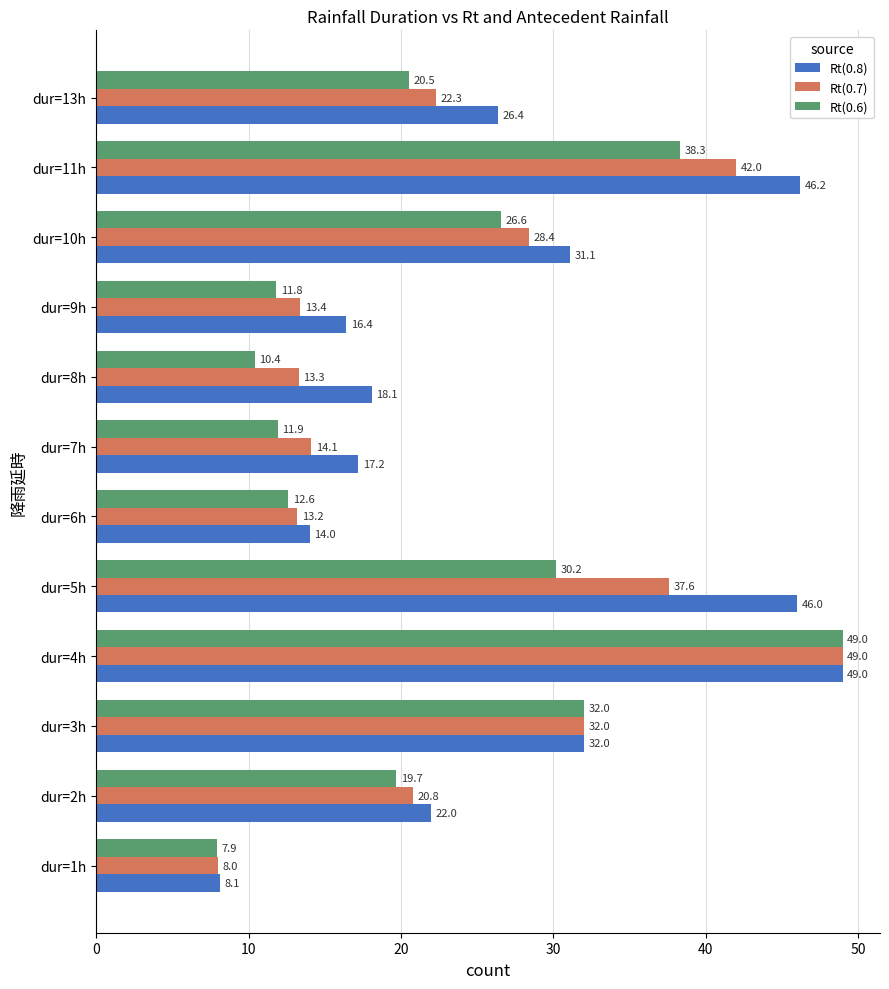

At which category is the sum across all series the highest?

dur=4h